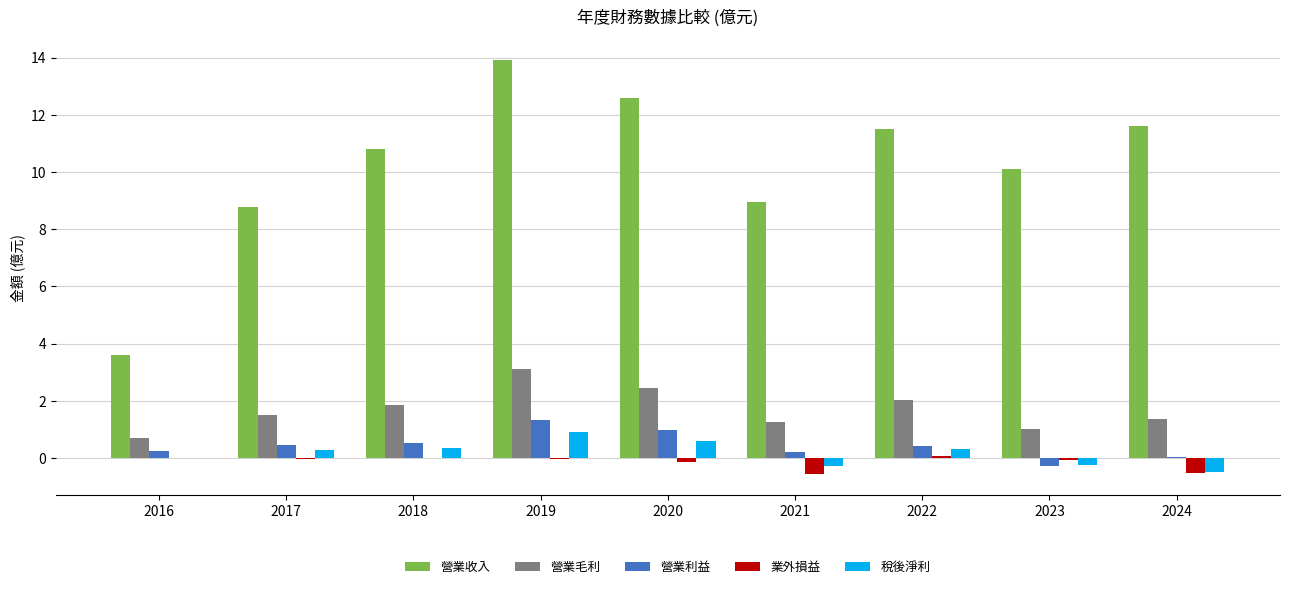

What is the highest value of the 稅後淨利 series?

0.9